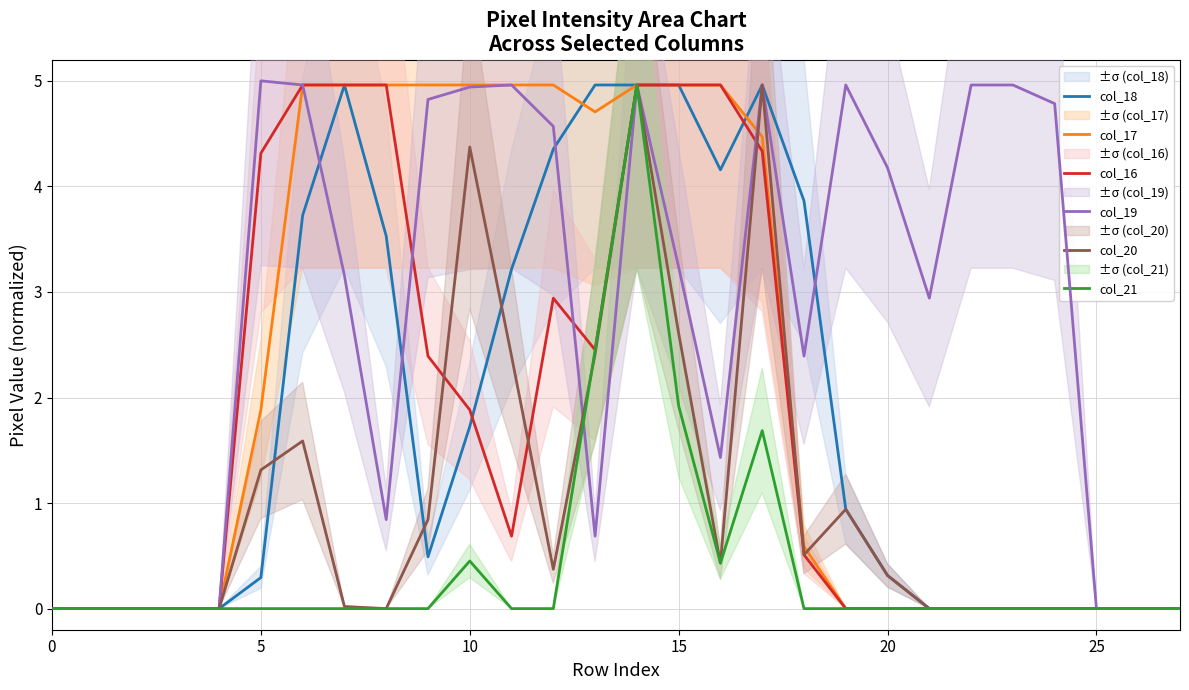

How many lines are shown in the chart?

6